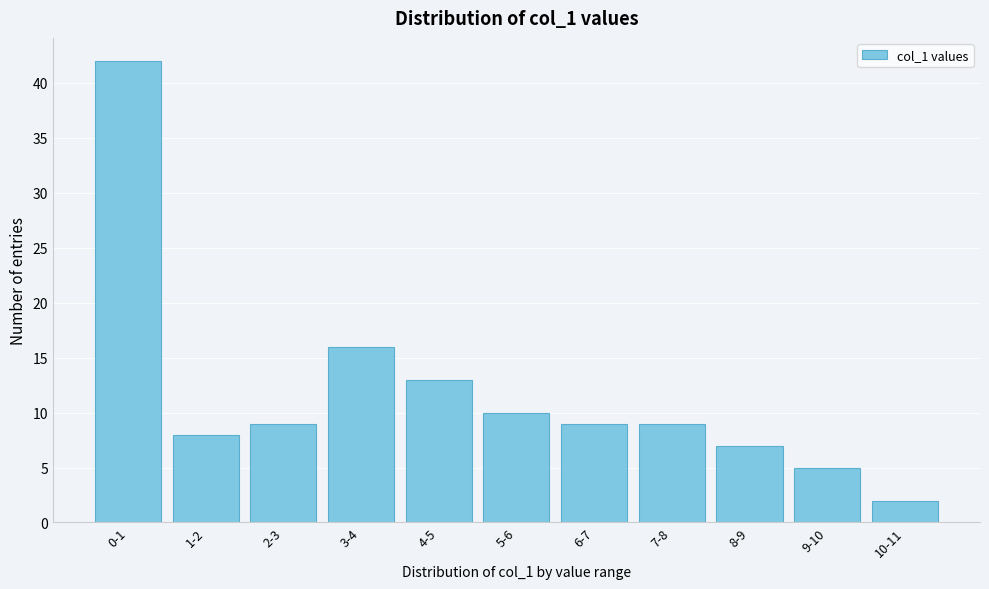

Reading left to right, transcribe all the data shown in this chart.

42	8	9	16	13	10	9	9	7	5	2